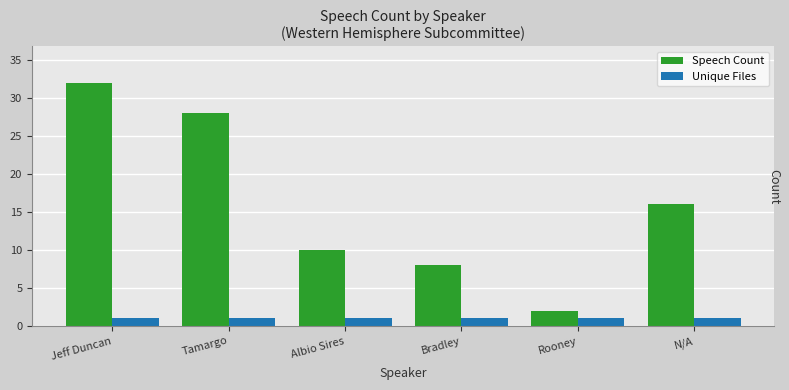

Which series has the widest spread of values?

Speech Count